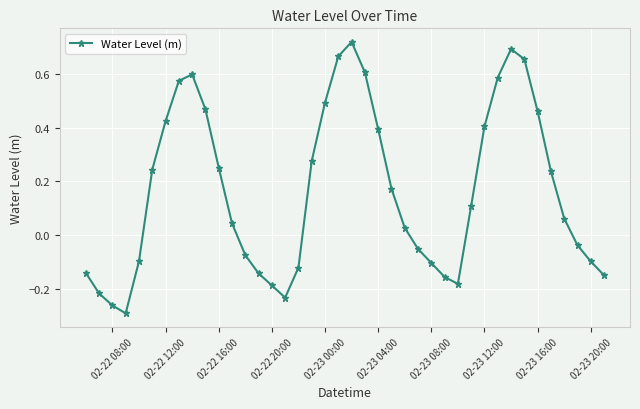

How many points are lower than both their immediate neighbors (excluding endpoints)?

3